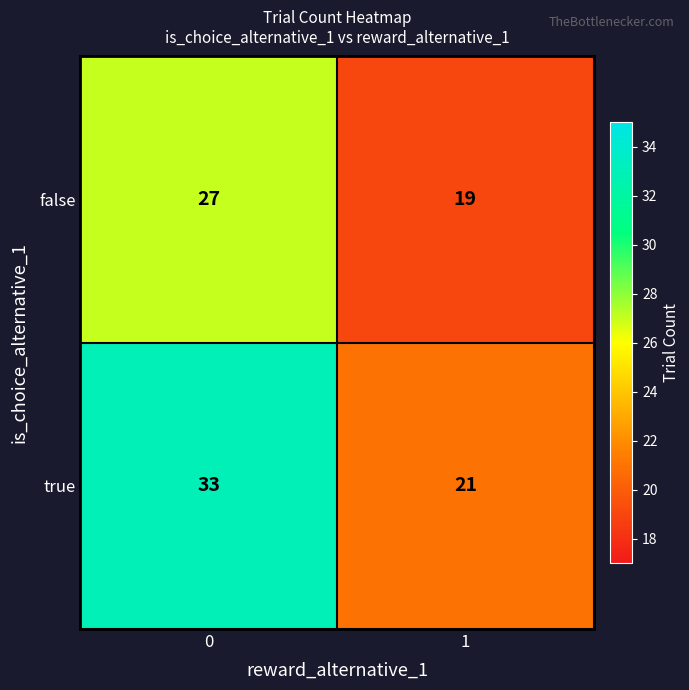

What is the difference between the highest and lowest values at 0?

6